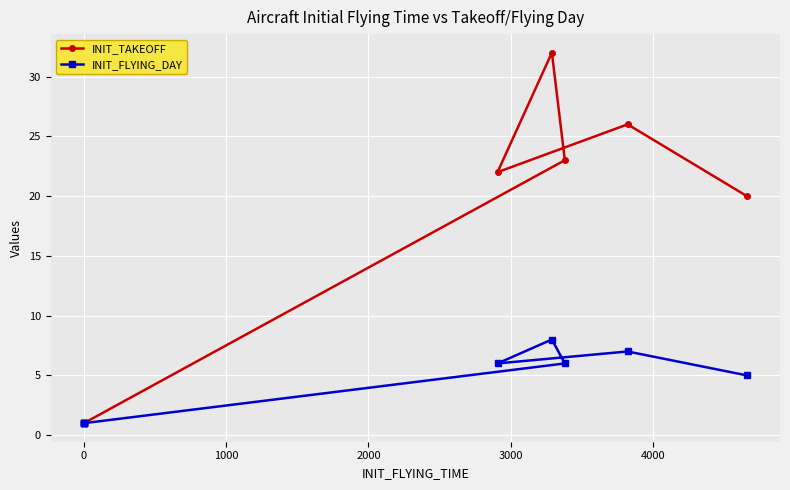

What is the minimum value for INIT_FLYING_DAY?

1